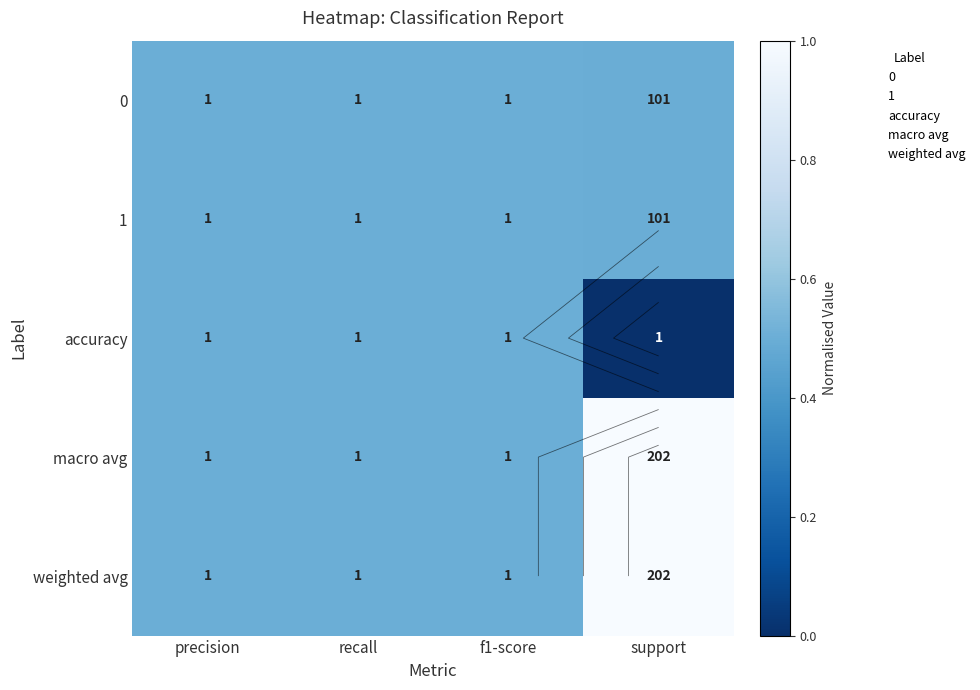

The value of 0 at support is 0.8. True or false?

False